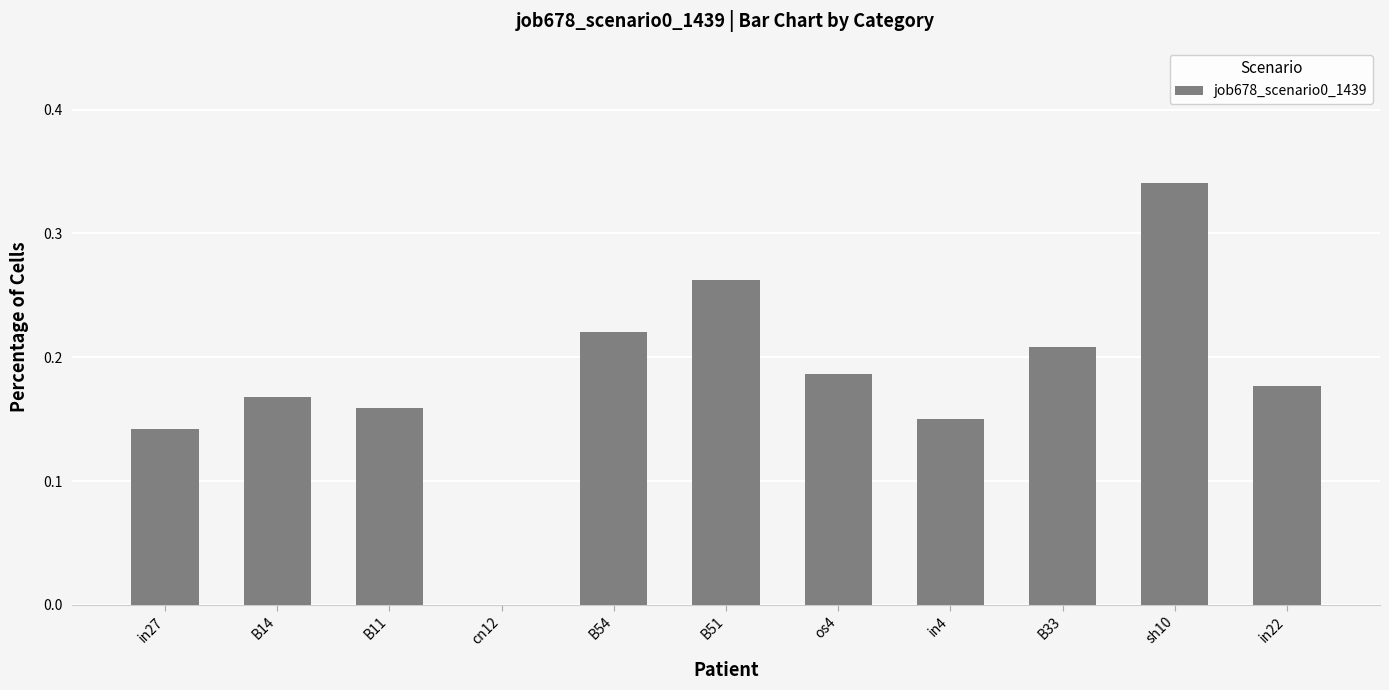

What is the change in value from cn12 to os4?

+0.2